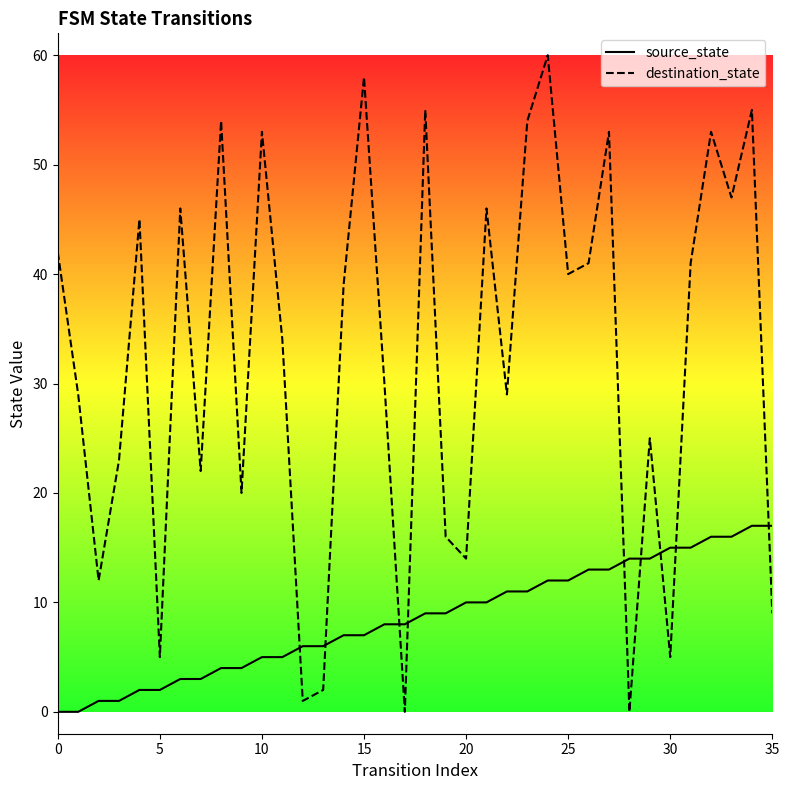

Where do destination_state and source_state first cross each other?

11 and 12